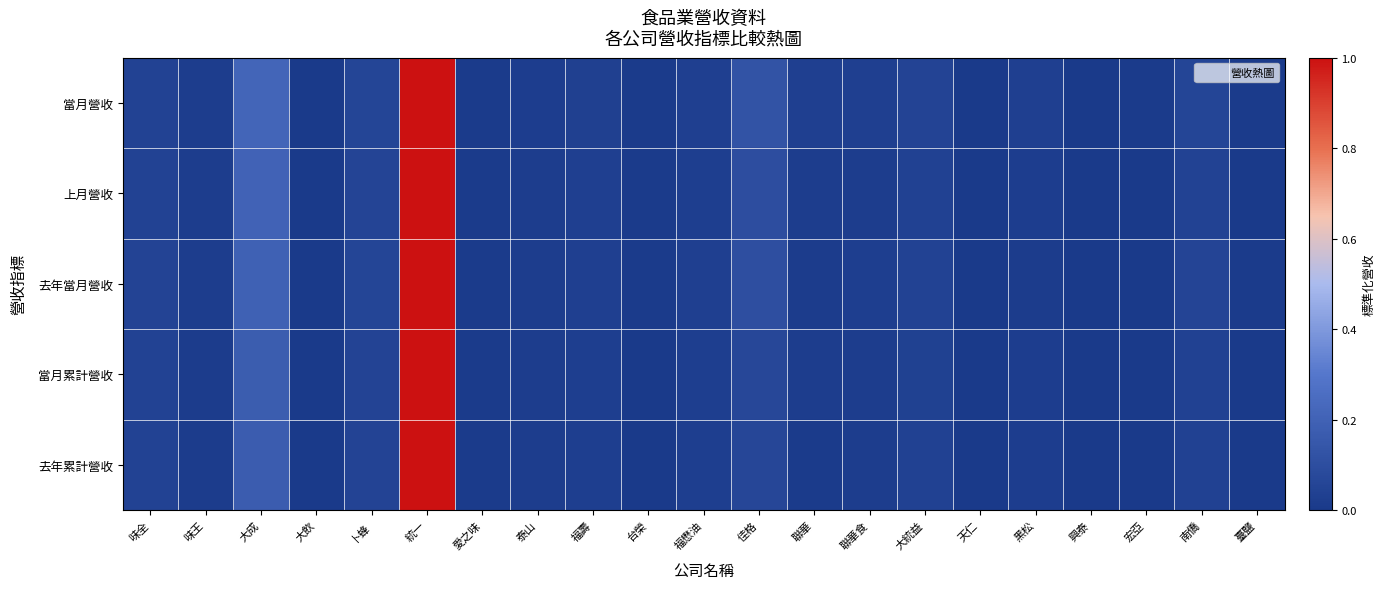

Which series has the widest spread of values?

當月營收